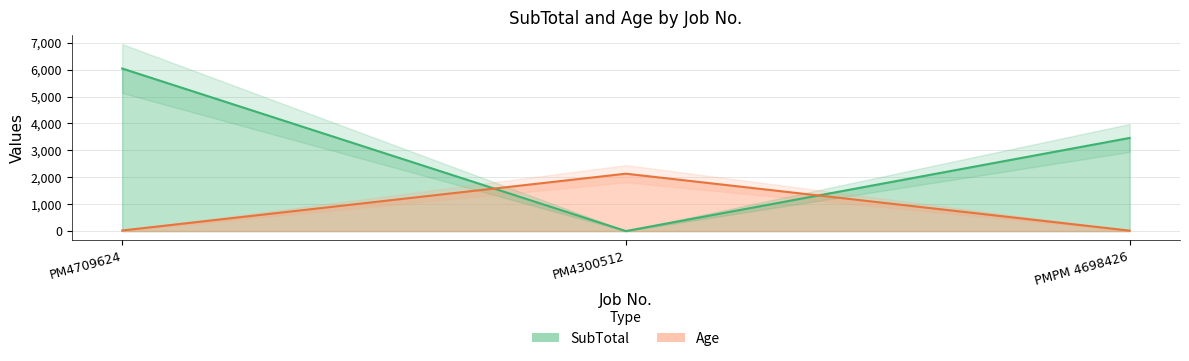

What is the label of the 3rd point from the left?

PMPM 4698426